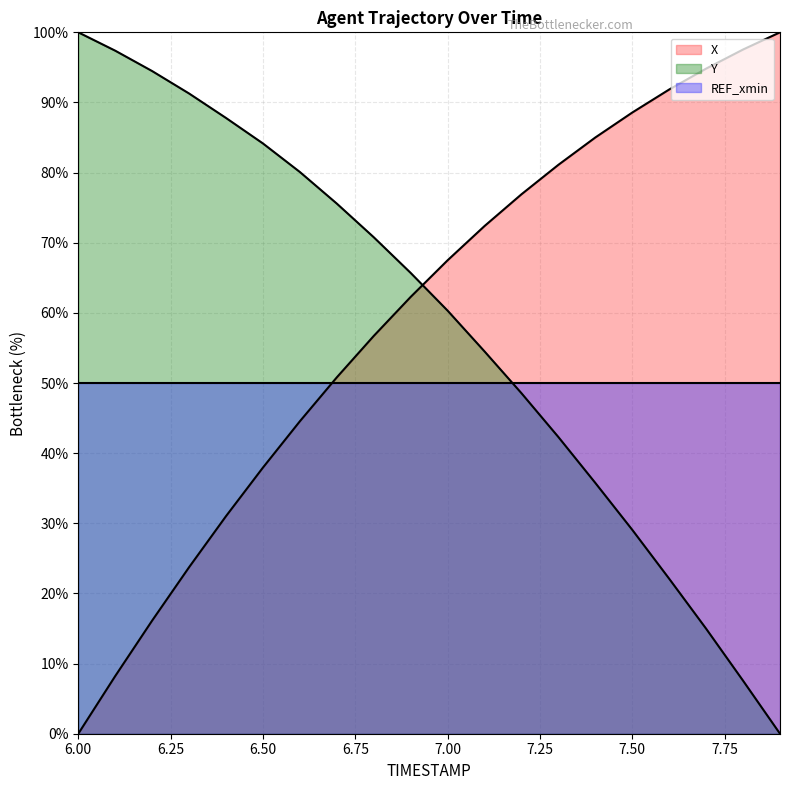

How many lines are shown in the chart?

3